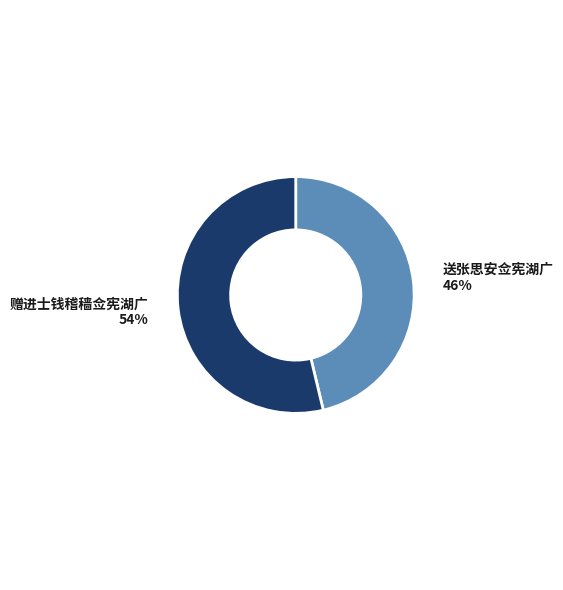

How many slices are in this pie chart?

2